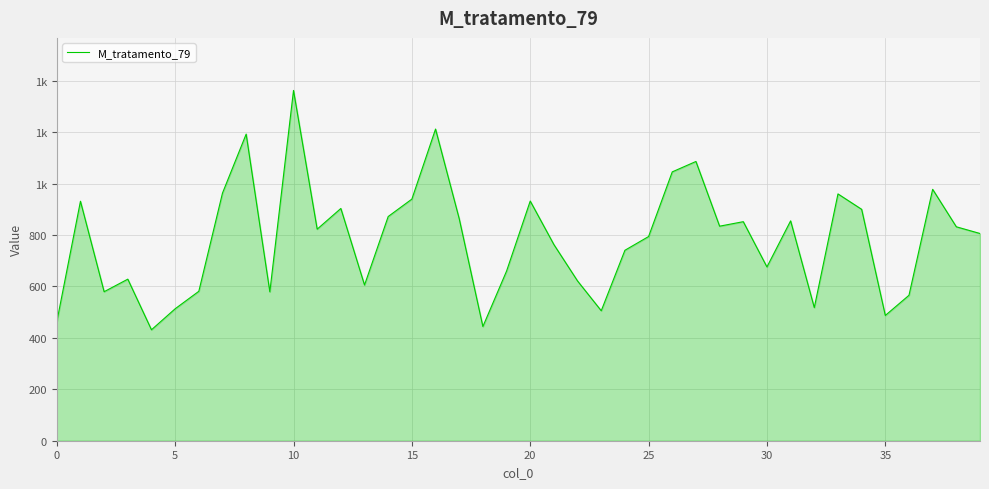

Does the chart display data point markers on the line(s)?

No